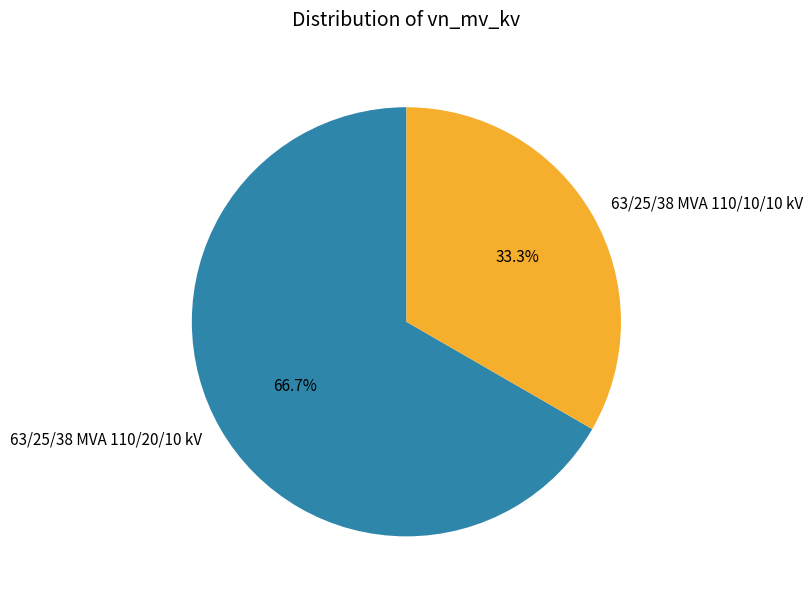

The 63/25/38 MVA 110/10/10 kV slice represents 33% of the pie. True or false?

True